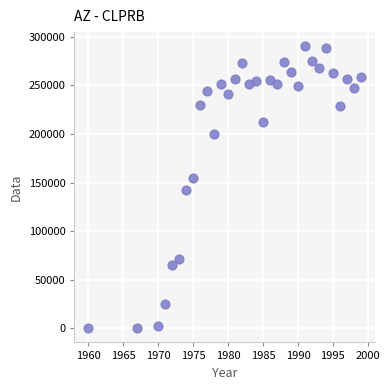

What is the range of X values (max minus min)?

39.0